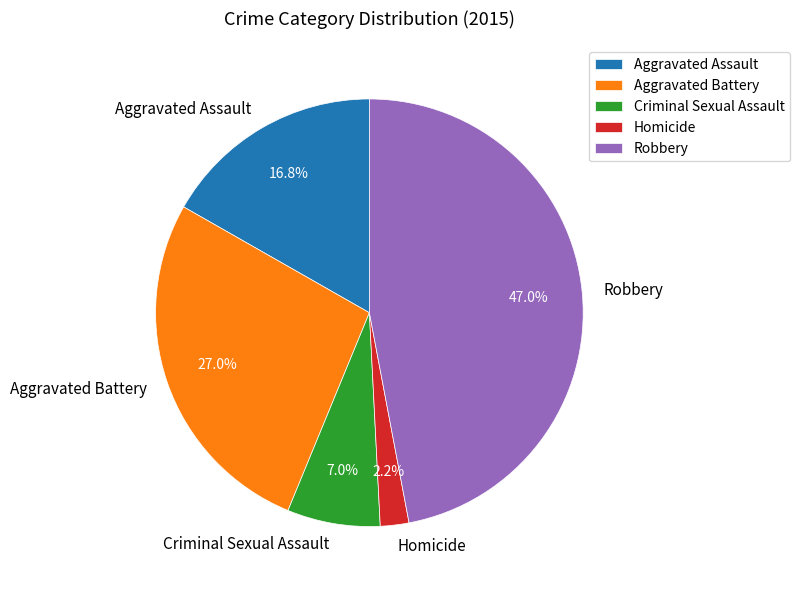

To the nearest percent, what percentage of the pie is Criminal Sexual Assault?

7%